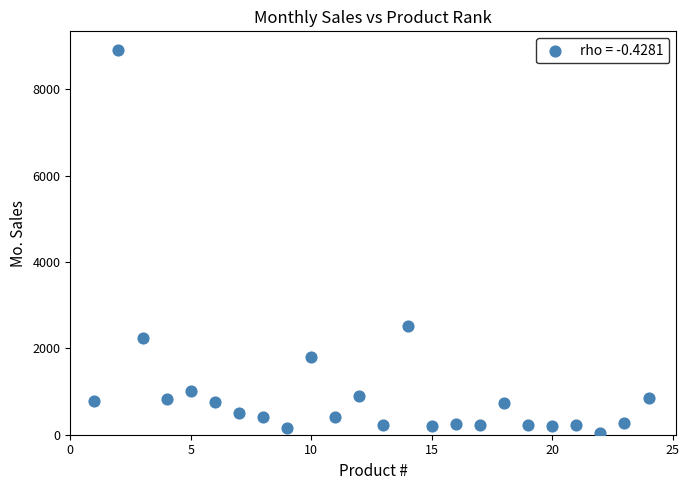

What Y value in the scatter plot is closest to 4473?

2508